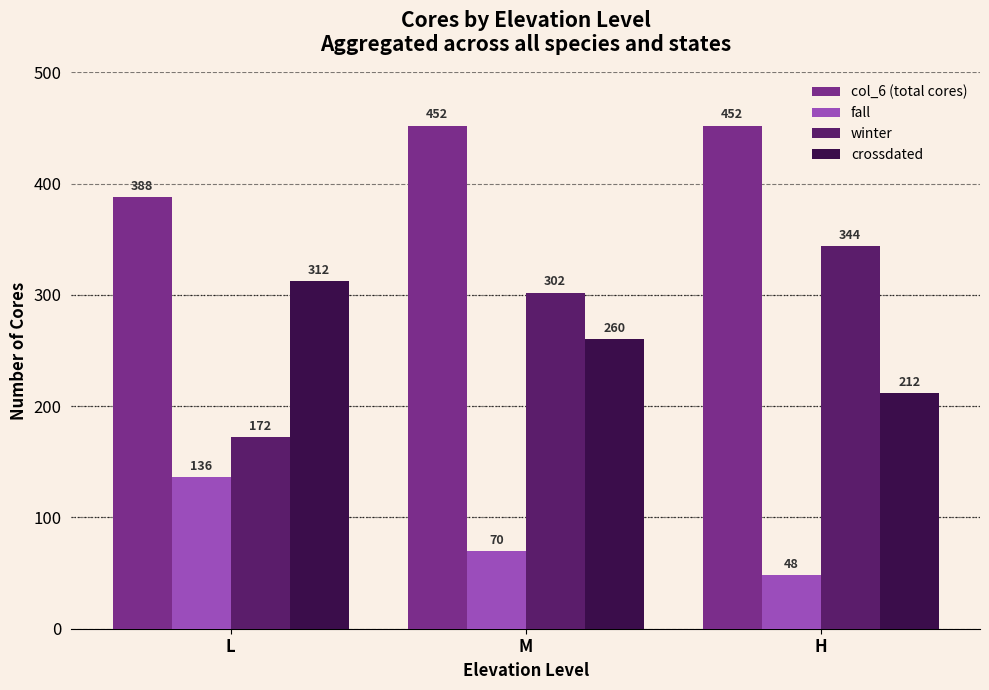

What are all the series names shown in the legend?

col_6 (total cores), fall, winter, crossdated